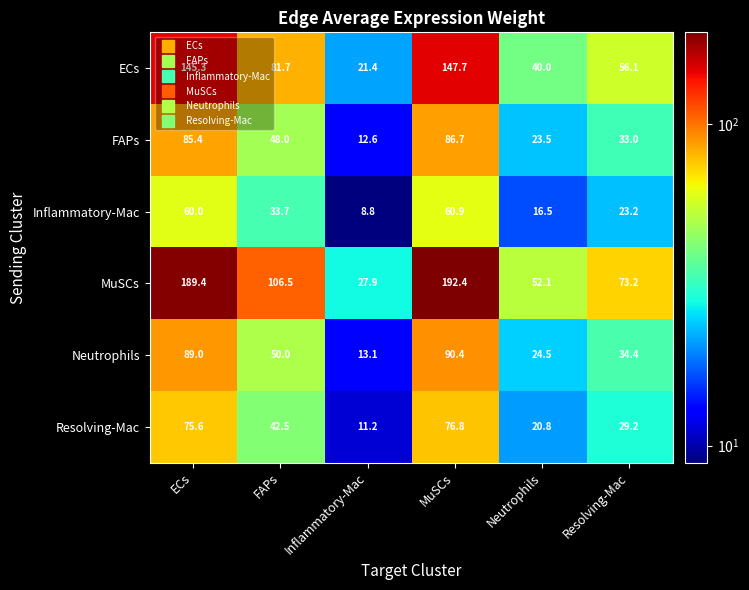

Where does the Neutrophils series first go above 50?

ECs